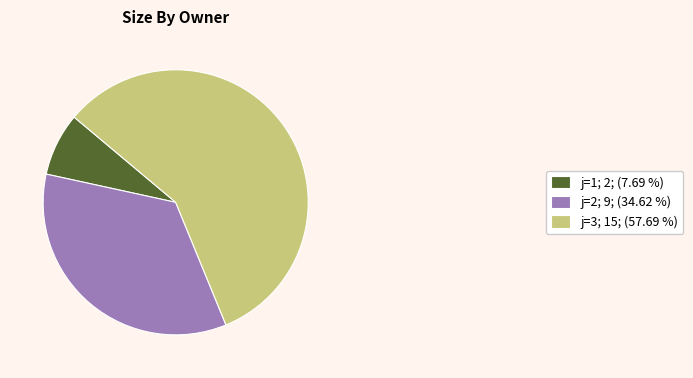

What is the ratio of the value at j=3; 15; (57.69 %) to the value at j=2; 9; (34.62 %)?

1.7